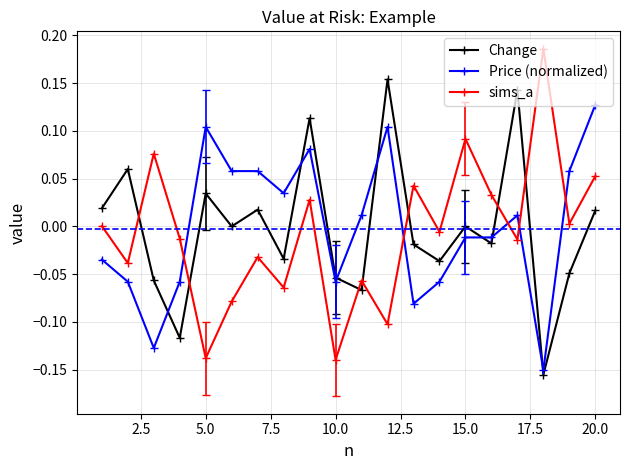

What is the difference between the maximum and minimum values in the Change series?

0.3